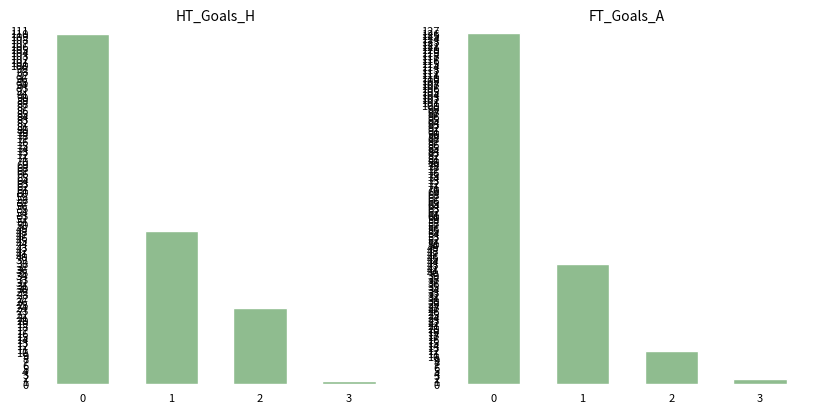

How many data points in HT_Goals_H count are less than 48?

2